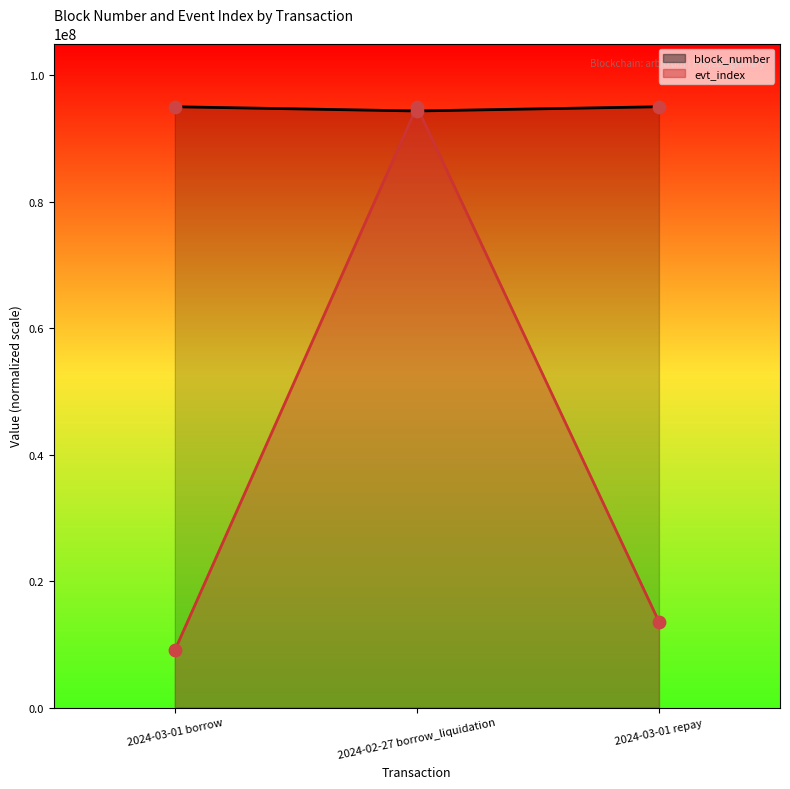

At which category is the sum across all series the highest?

2024-02-27 borrow_liquidation